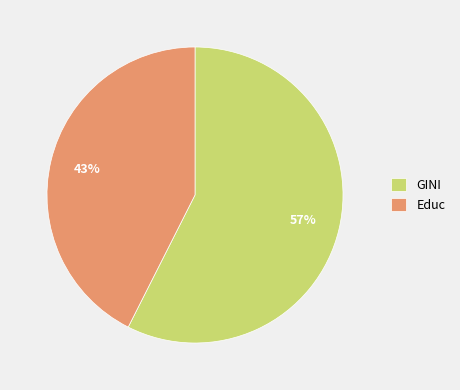

Is the sum of GINI and Educ greater than half?

Yes